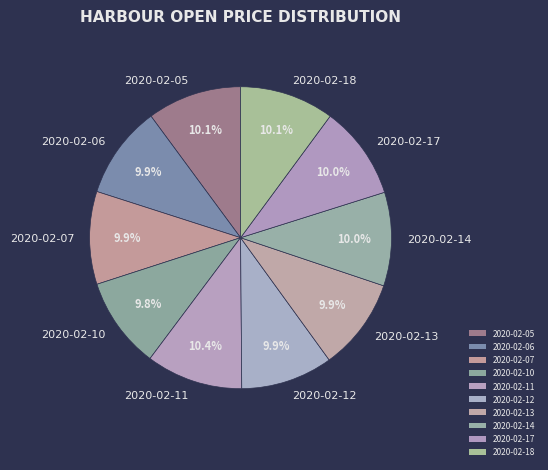

Is 2020-02-06 the majority of the pie?

No